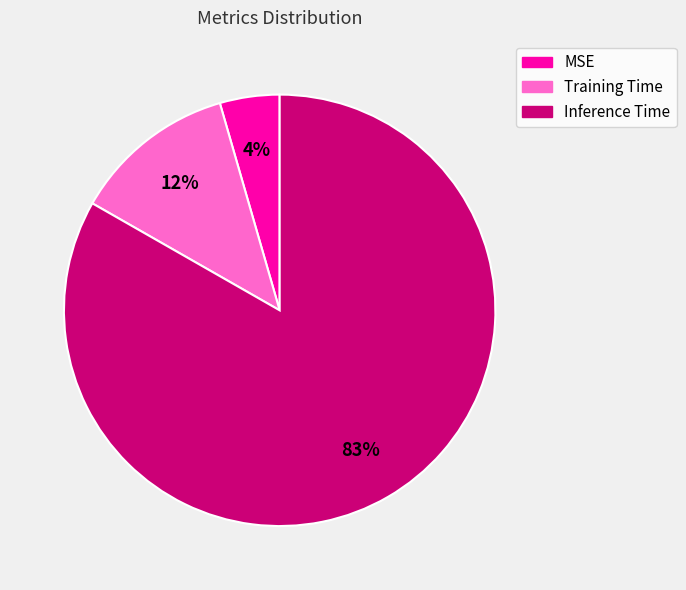

Which category has the biggest portion of the pie?

Inference Time